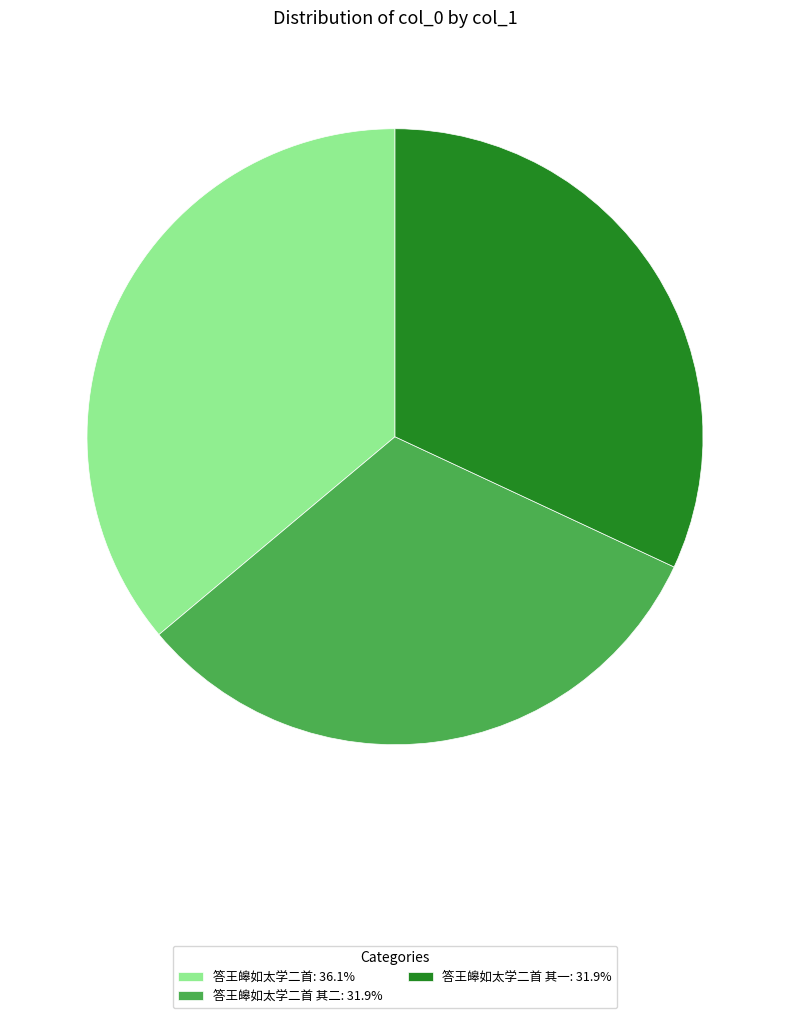

Count the number of slices in the pie.

3